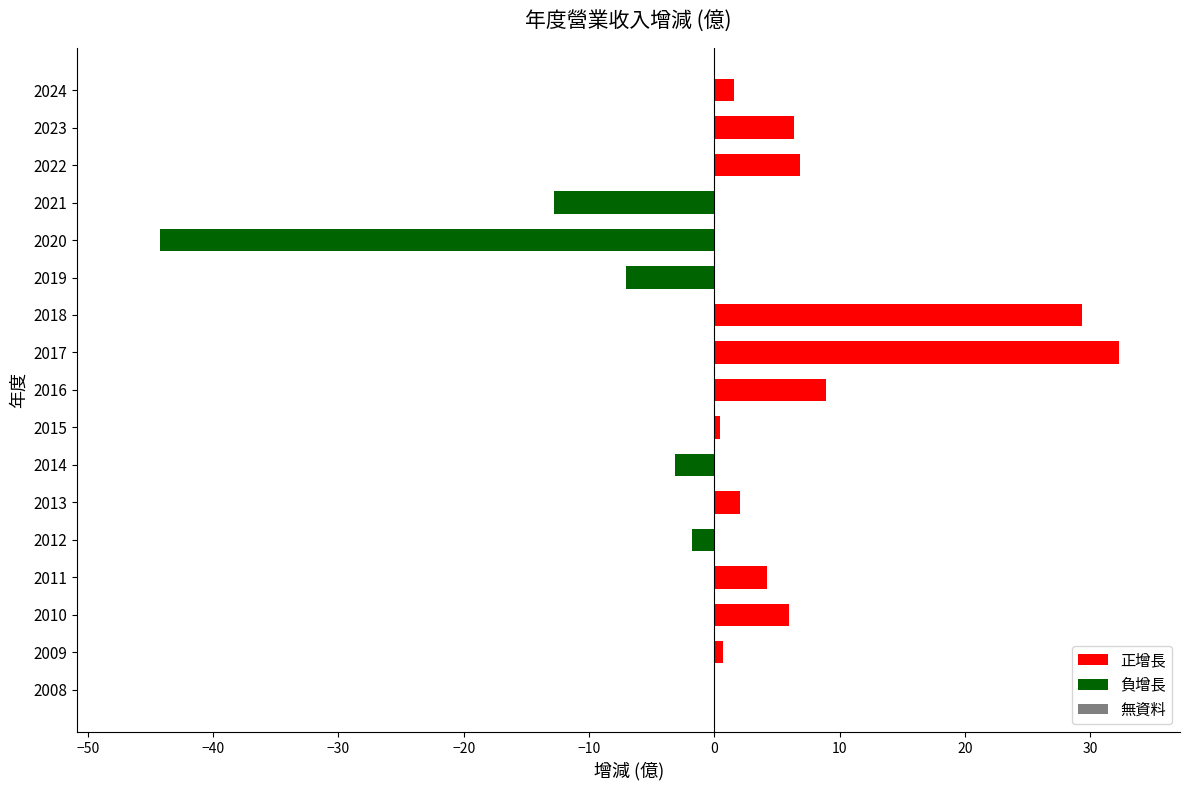

What is the maximum value shown in the chart?

32.3